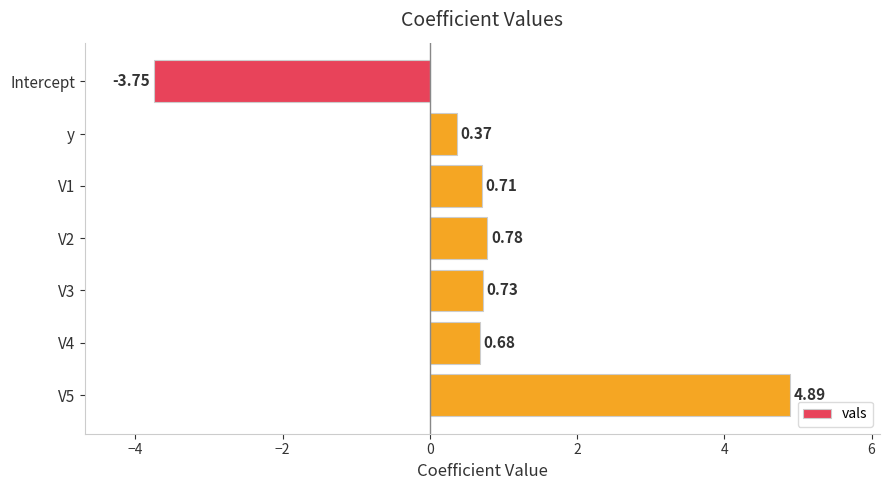

Which has a higher value, V4 or y?

V4